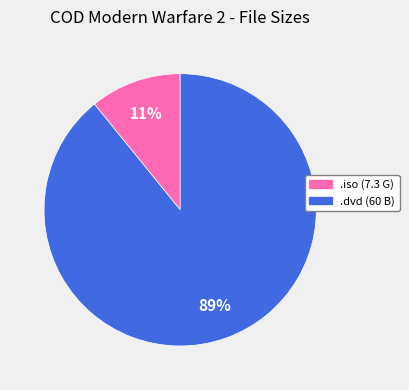

To the nearest percent, what is the difference between the largest and smallest slice percentages?

78%